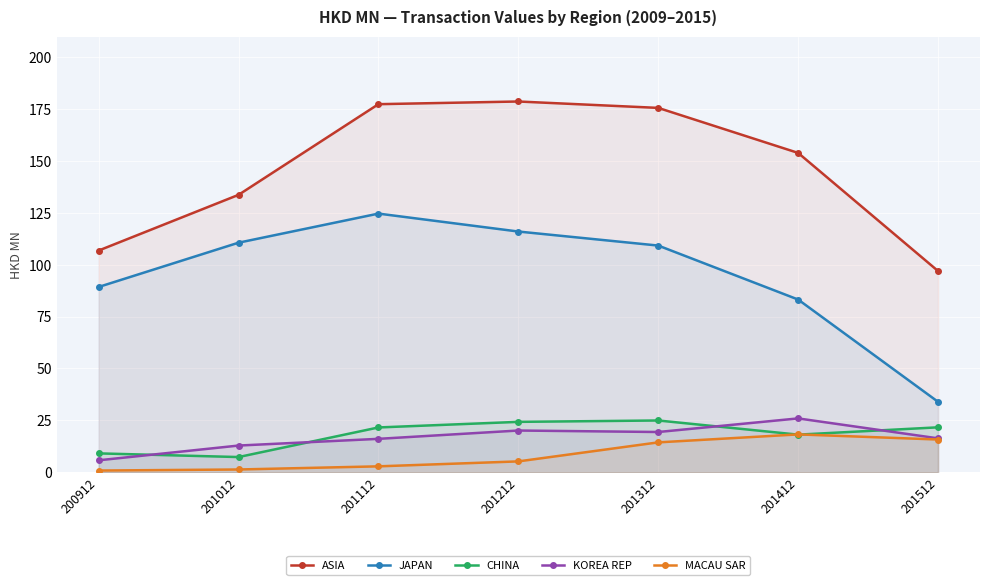

The KOREA REP series shows 23.1 at 201512. True or false?

False